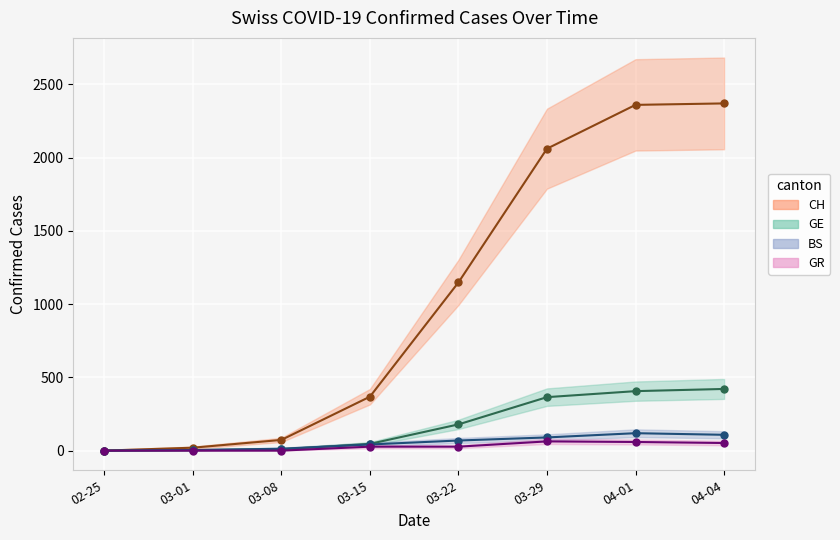

How many series are shown in this chart?

4